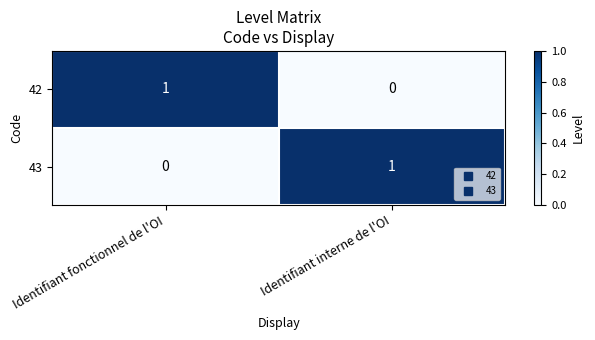

Which category has the highest value in the 43 series?

Identifiant interne de l'OI